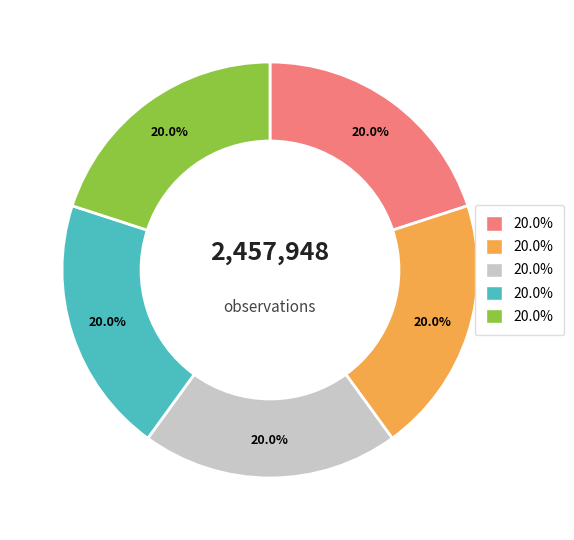

Does any single category account for the majority?

No